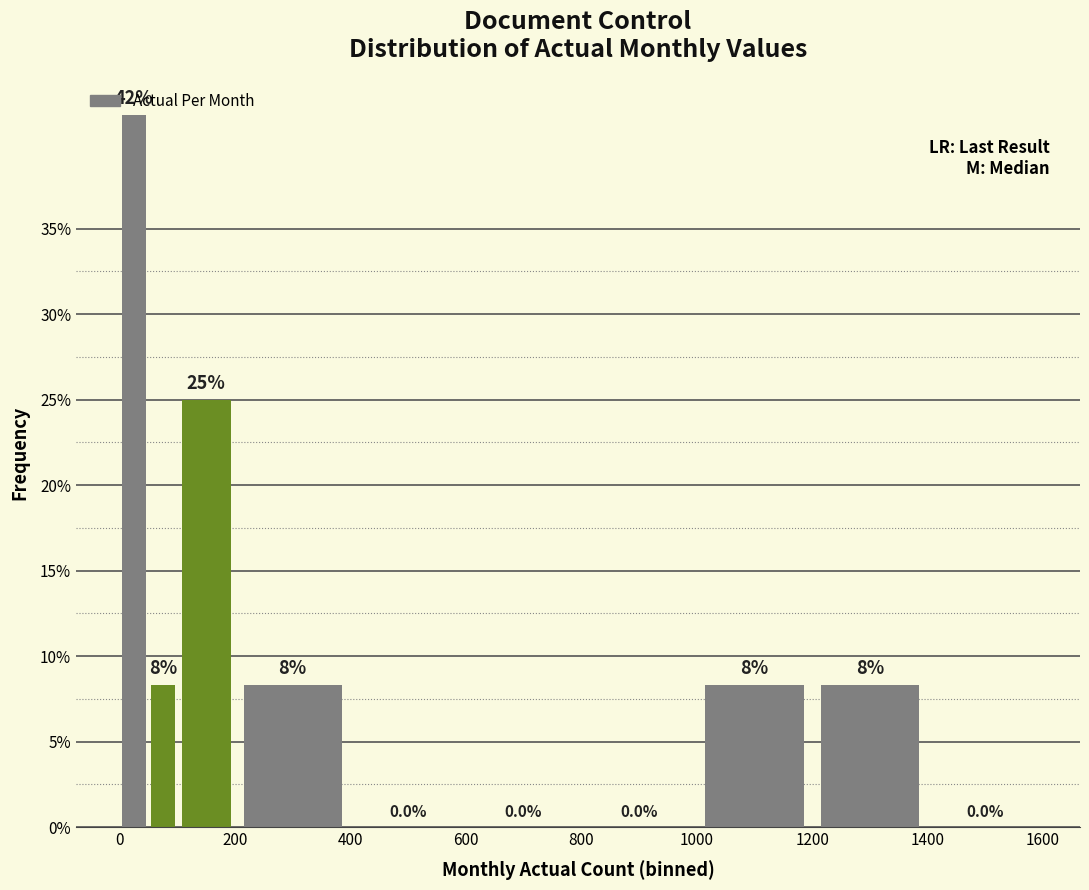

Read against the x-axis, roughly where is the centre of the tallest bar?

20